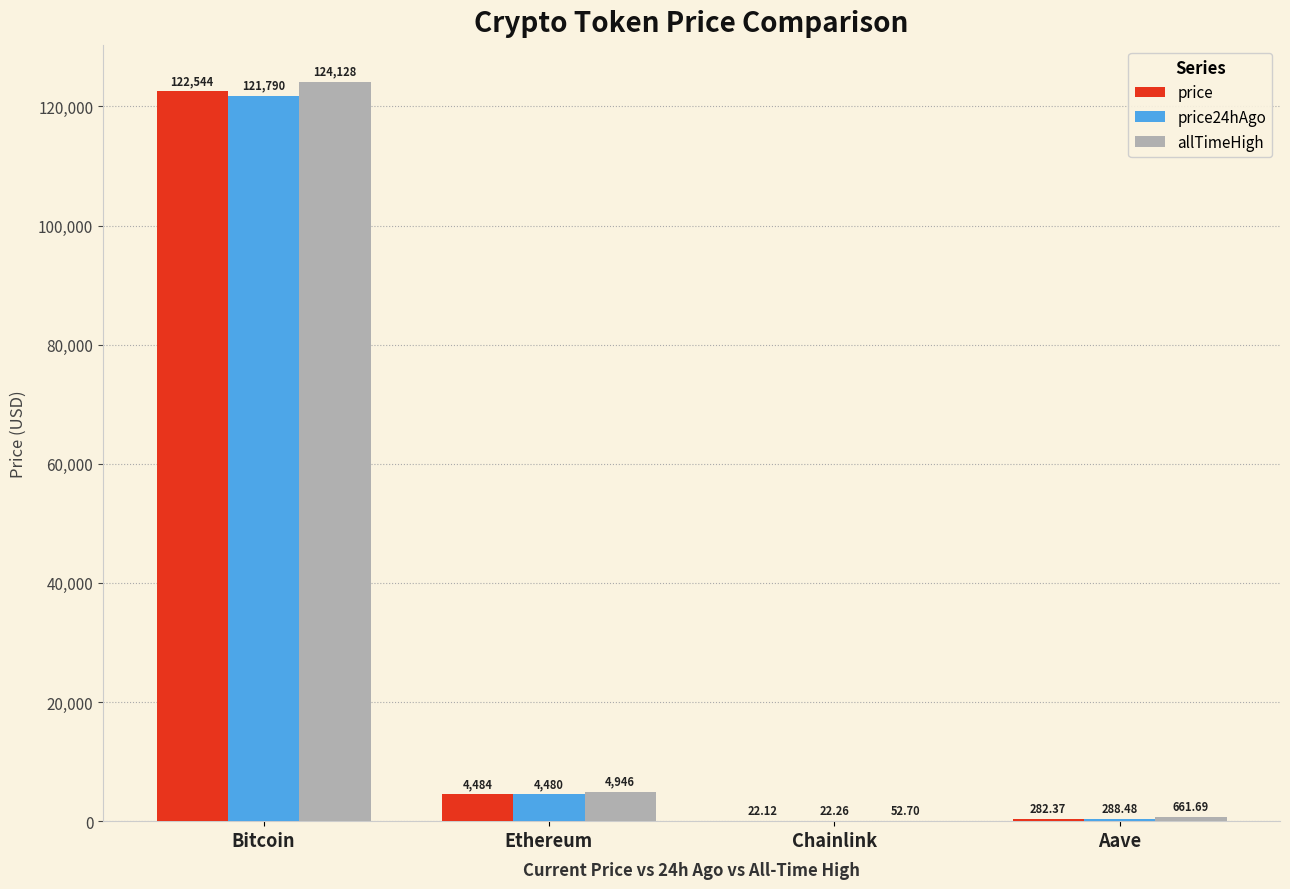

Which series changed the most between Ethereum and Chainlink?

allTimeHigh